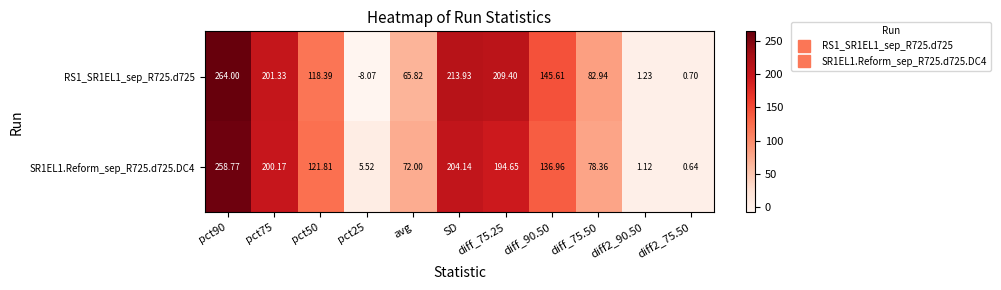

Which series has the largest total across all categories?

RS1_SR1EL1_sep_R725.d725